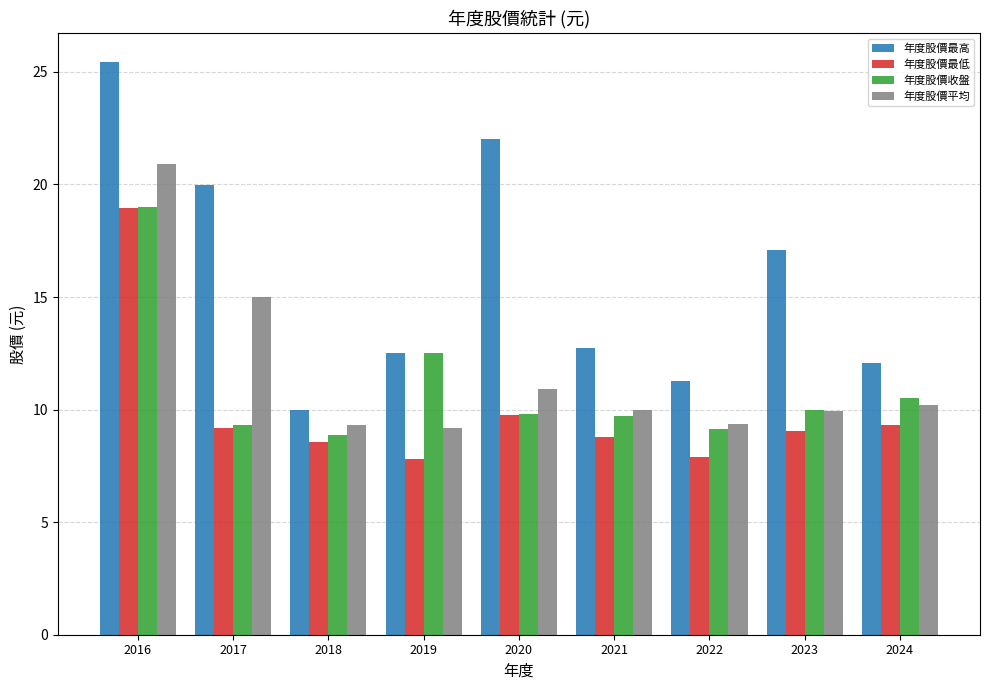

At which label does 年度股價收盤 reach its peak?

2016